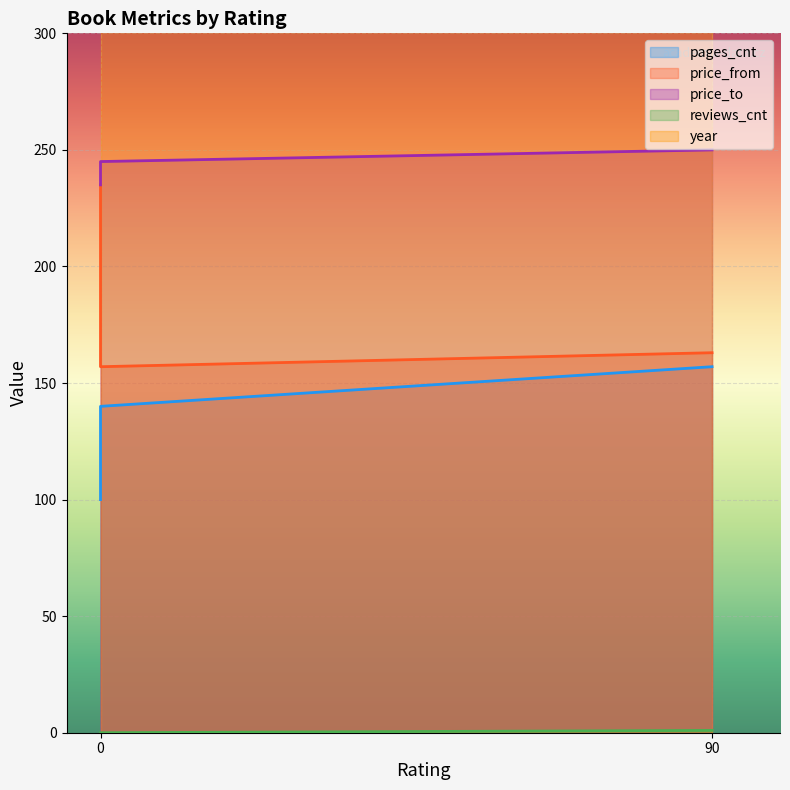

What is the lowest value of the price_to series?

235